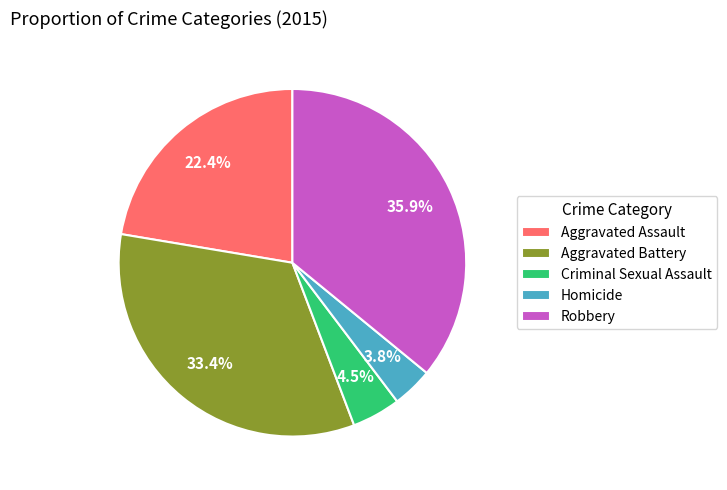

What is the largest slice in the pie chart?

Robbery